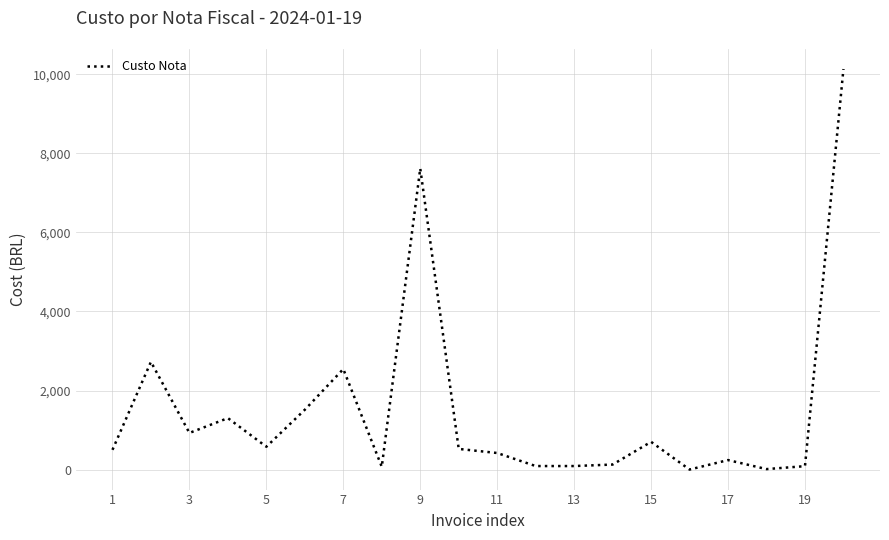

How many lines are shown in the chart?

1